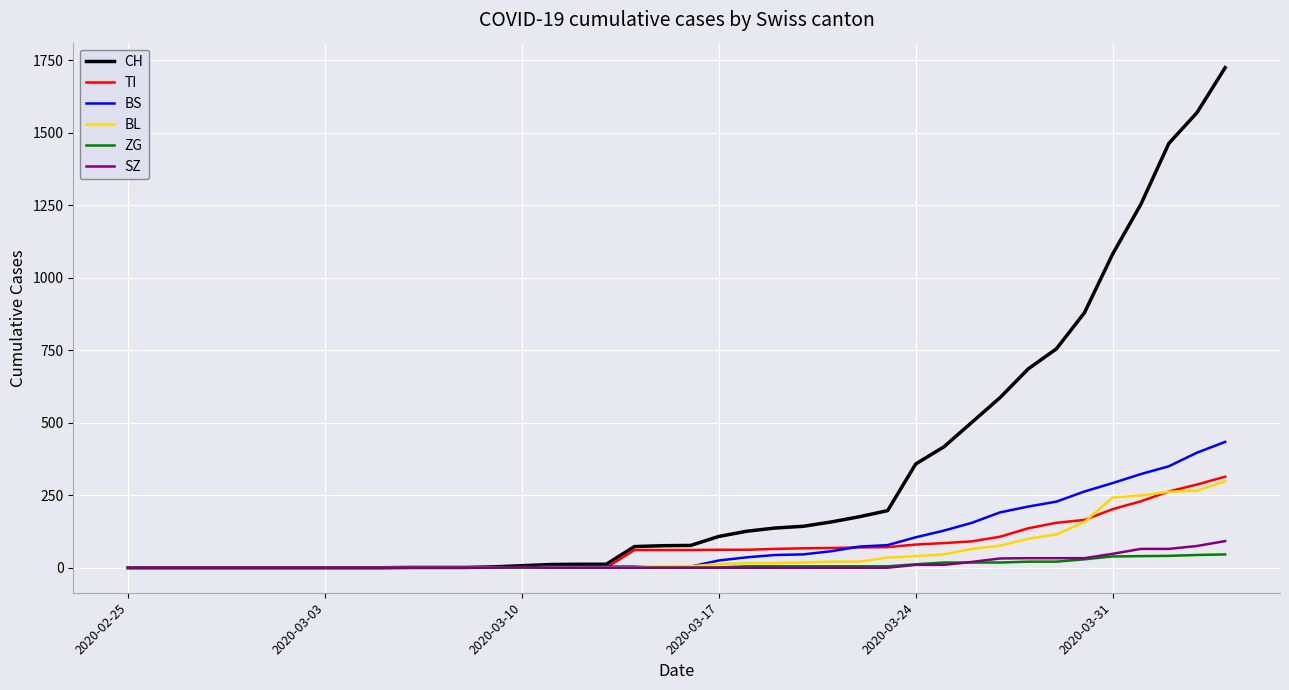

What is the sum of all SZ values?

519